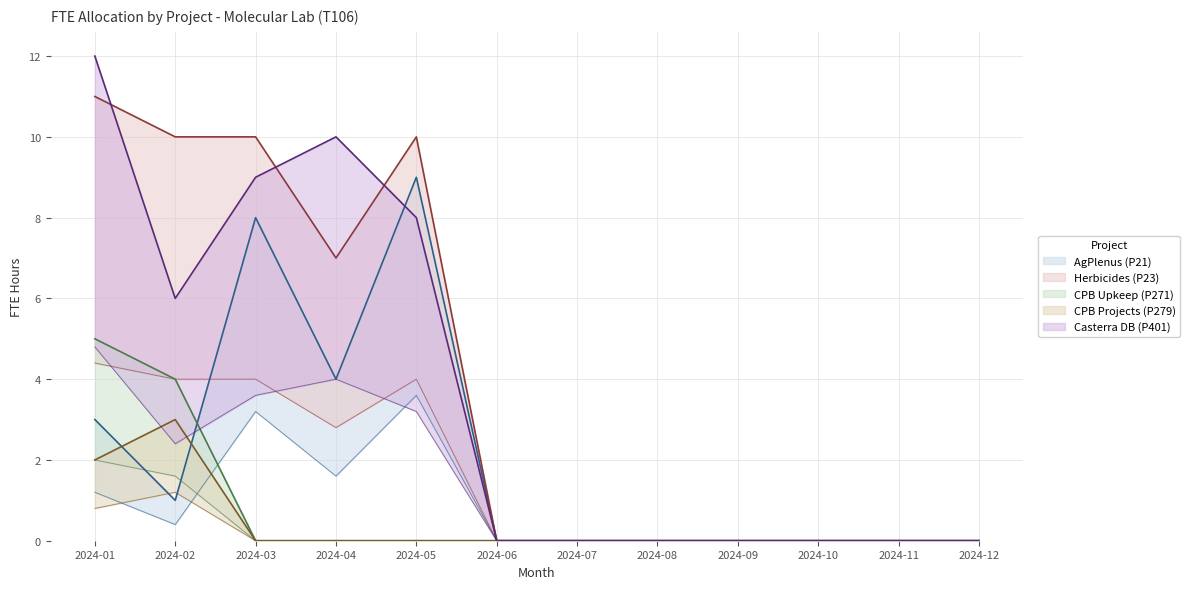

What is the value of the CPB Upkeep (P271) point at the 1st from the left?

5